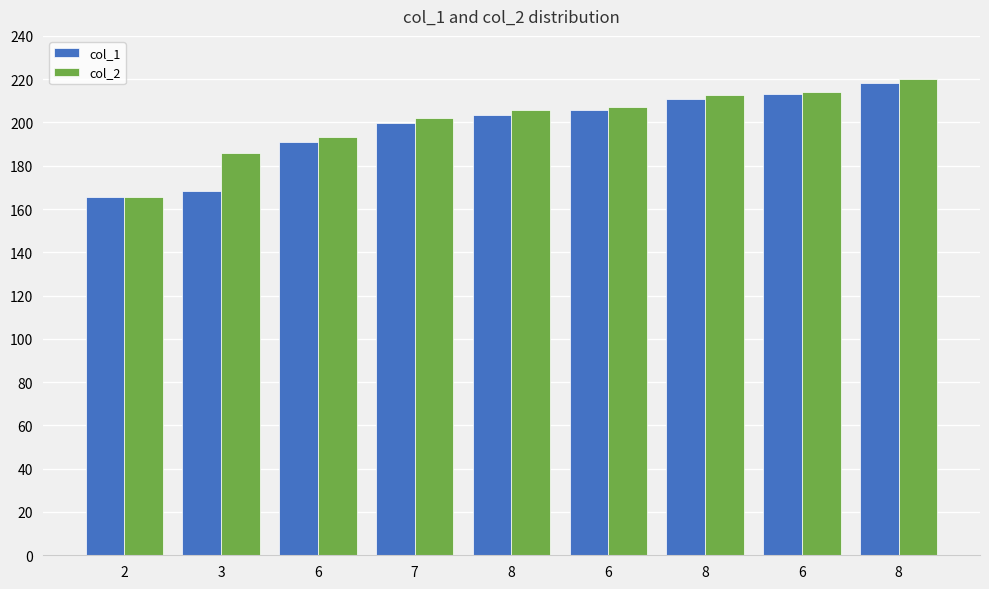

Reading left to right, list all the values displayed in this chart.

col_1: 2=165.5	3=168.4	6=190.7	7=199.7	8=203.3	6=205.8	8=210.7	6=213.0	8=218.4
col_2: 2=165.7	3=186.0	6=193.4	7=202.1	8=205.6	6=206.9	8=212.9	6=214.1	8=220.1